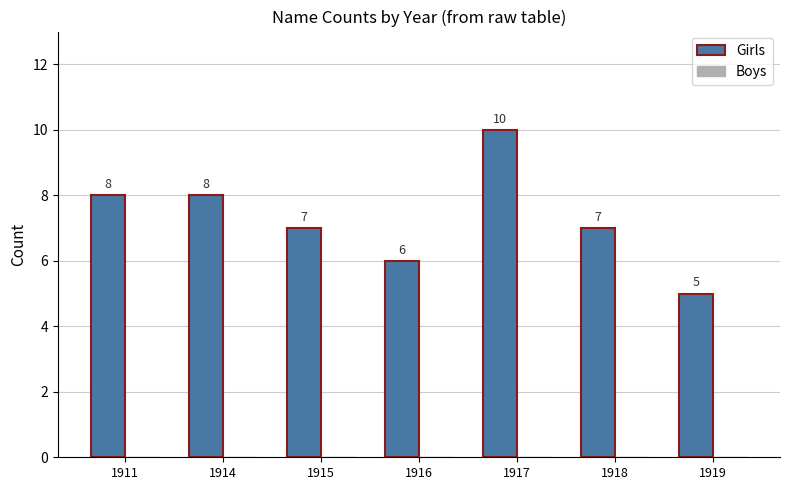

Is it true that the value at 1917 is 14?

False